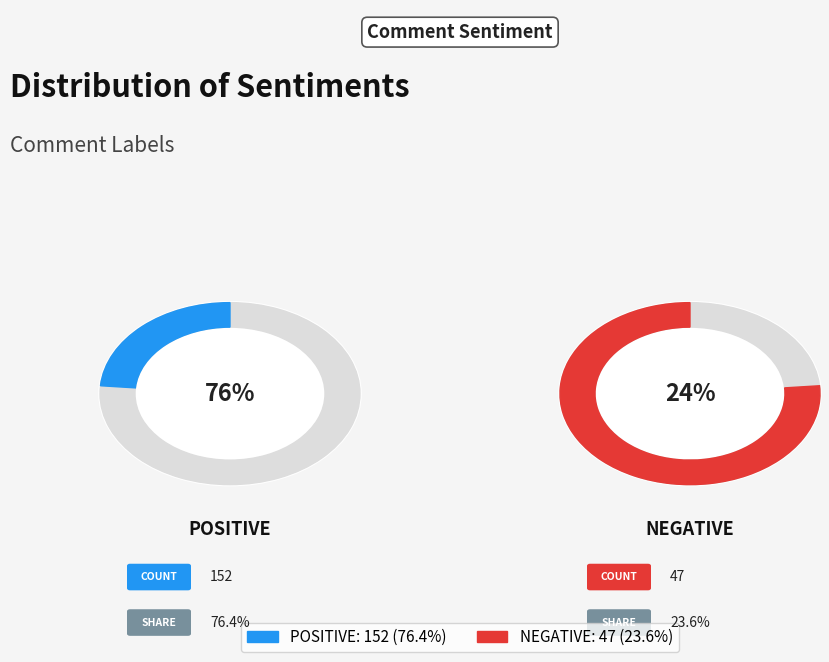

Which category accounts for the majority?

positive